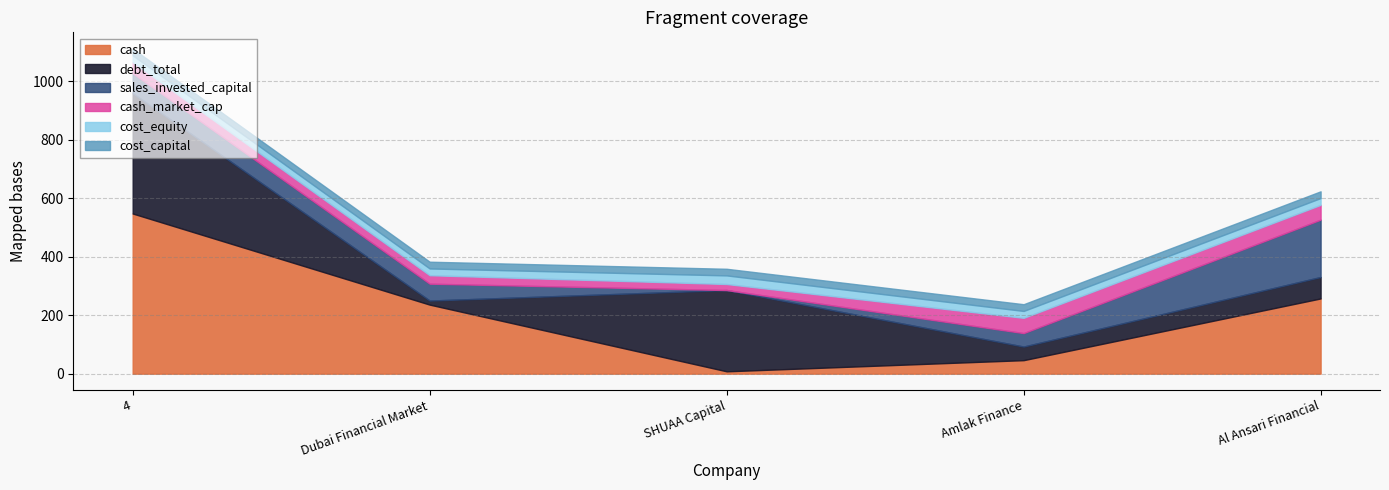

At which label does cash reach its minimum?

SHUAA Capital